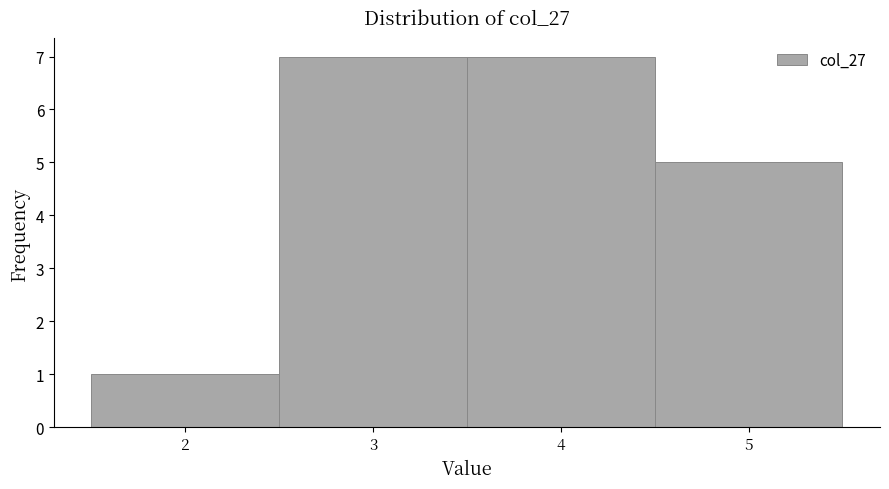

Reading left to right, list every bar in this chart as the range it spans on the x-axis followed by its height. The values are not printed on the chart, so give them approximately, as read against the axis.

1.5 to 2.5: 1
2.5 to 3.5: 7
3.5 to 4.5: 7
4.5 to 5.5: 5